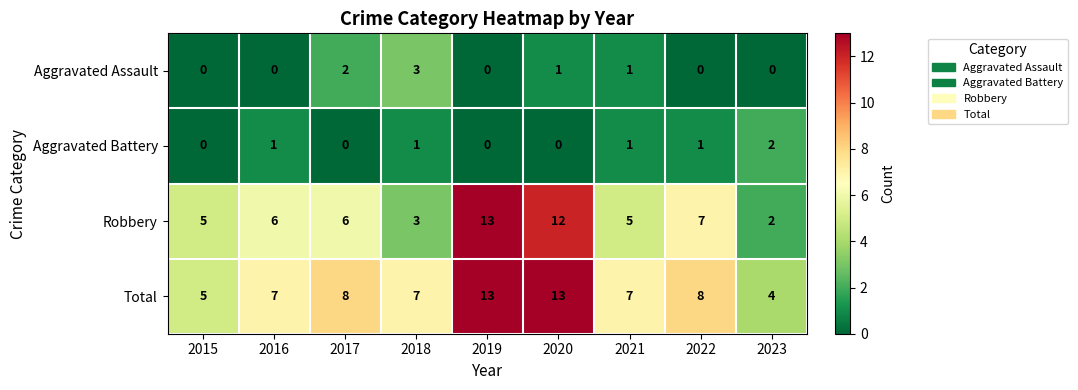

How many values in the Aggravated Assault series exceed 0?

4